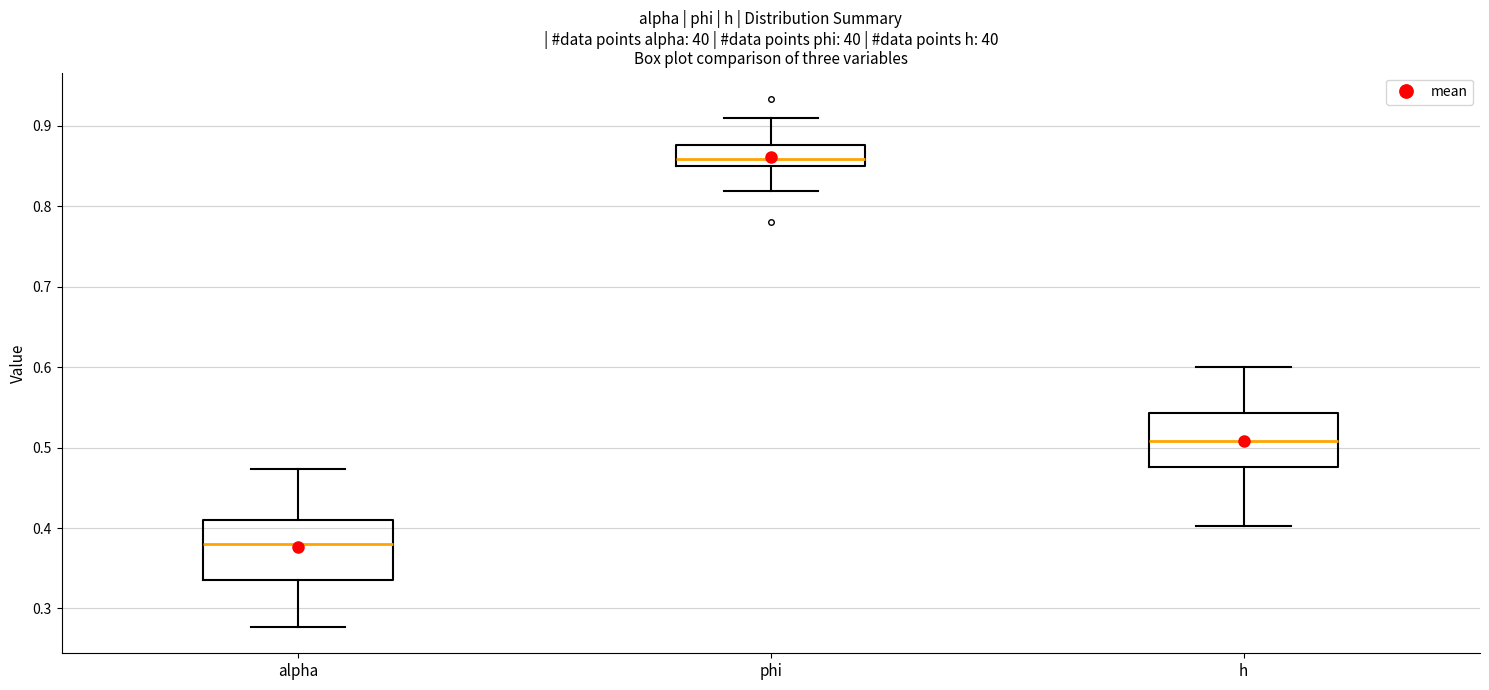

Reading left to right, transcribe this box plot: for each box, give where its median line is, the range the box spans, and where its two whiskers end, as read against the y-axis. The values are not printed on the chart, so give them approximately, as read against the axis.

alpha: median 0.38, box 0.34 to 0.41, whiskers 0.28 to 0.47
phi: median 0.86, box 0.85 to 0.88, whiskers 0.82 to 0.91
h: median 0.51, box 0.48 to 0.54, whiskers 0.40 to 0.60